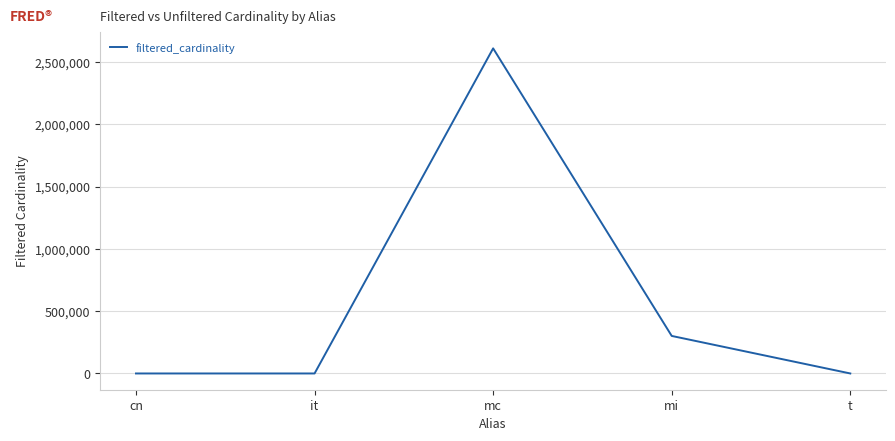

The chart shows a value of 2609129 at mc. True or false?

True